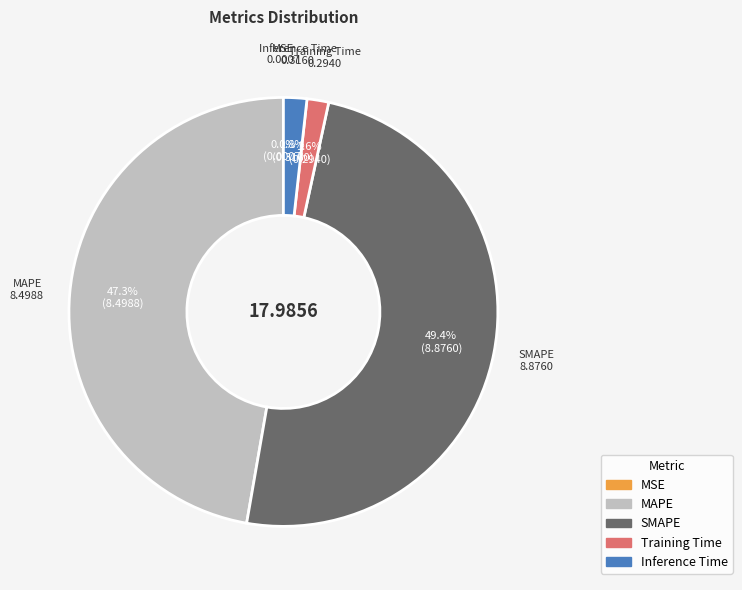

Which slice is the largest?

SMAPE